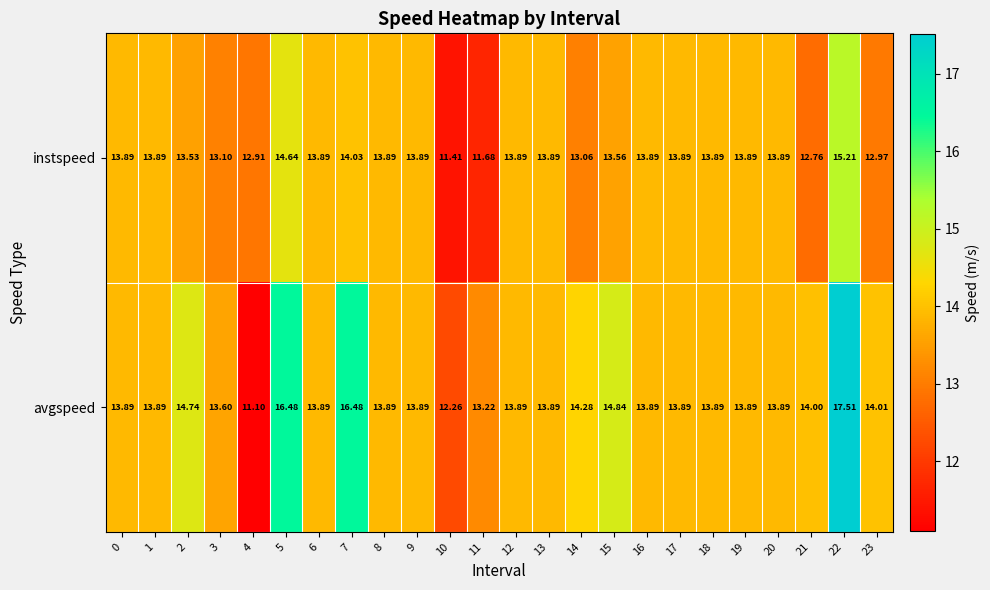

List the series in order of their peak value, lowest first.

instspeed, avgspeed